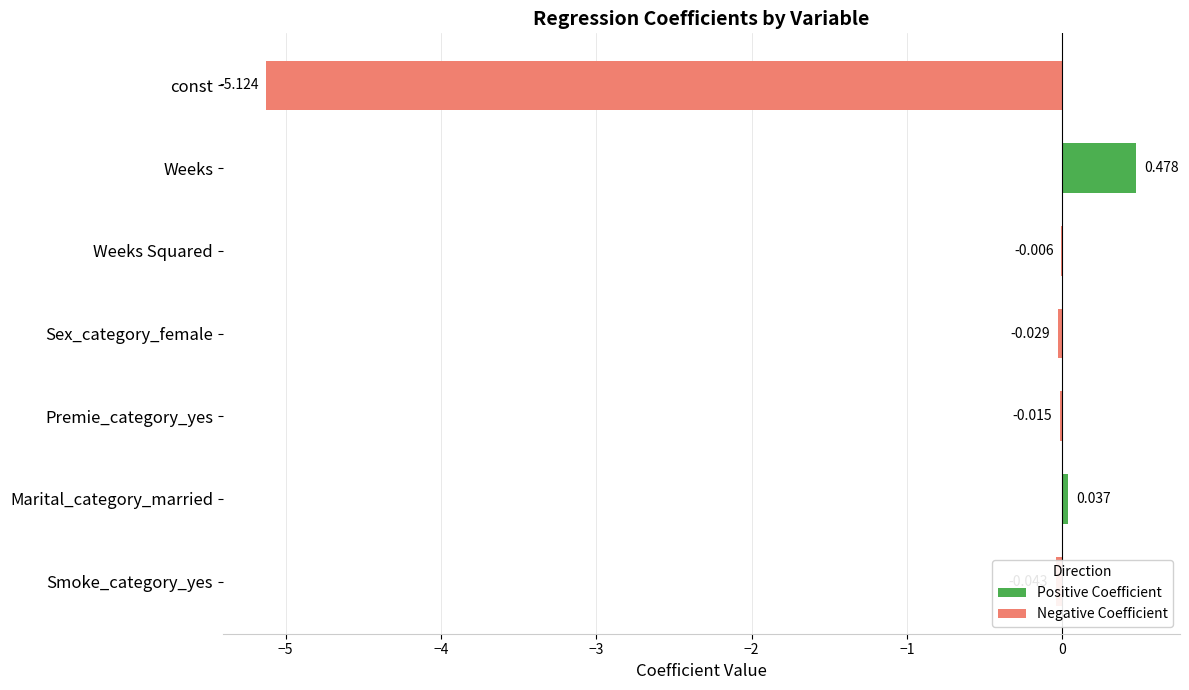

Which has a higher value, Sex_category_female or Smoke_category_yes?

Sex_category_female